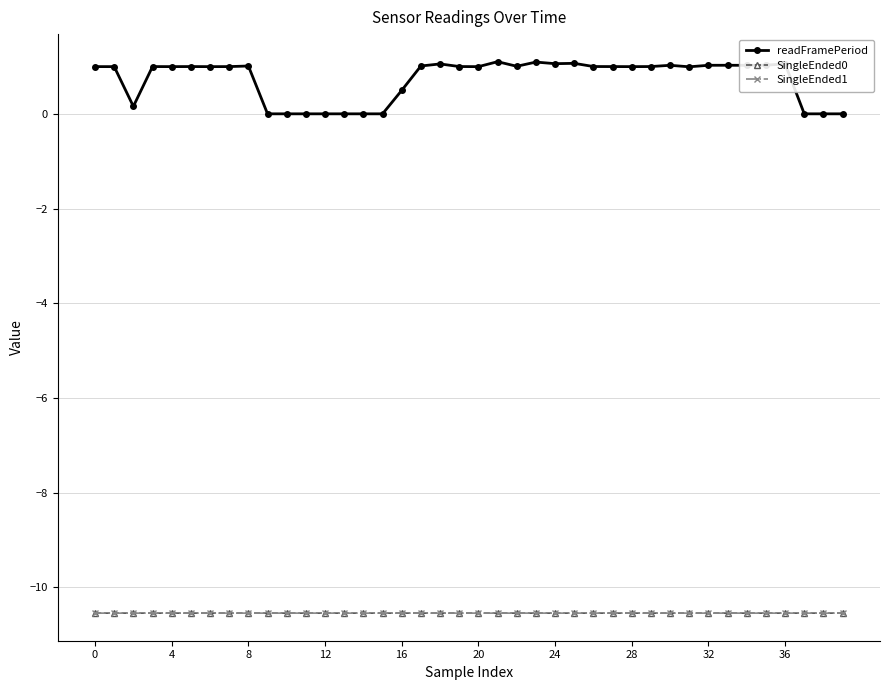

What is the smallest value displayed?

-10.5